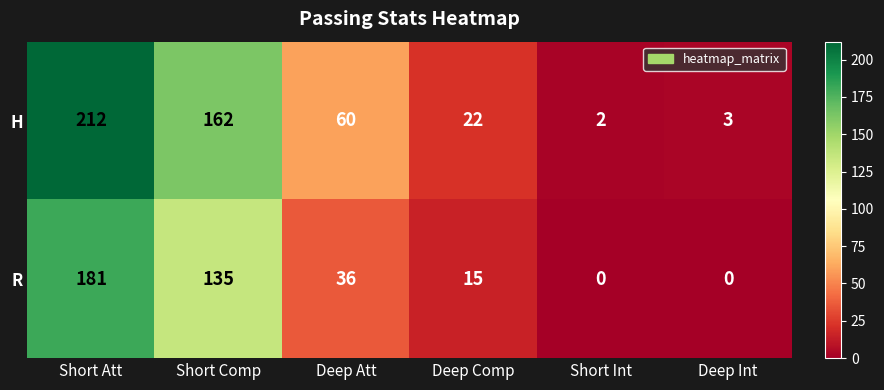

At how many categories does at least one series exceed 188?

1